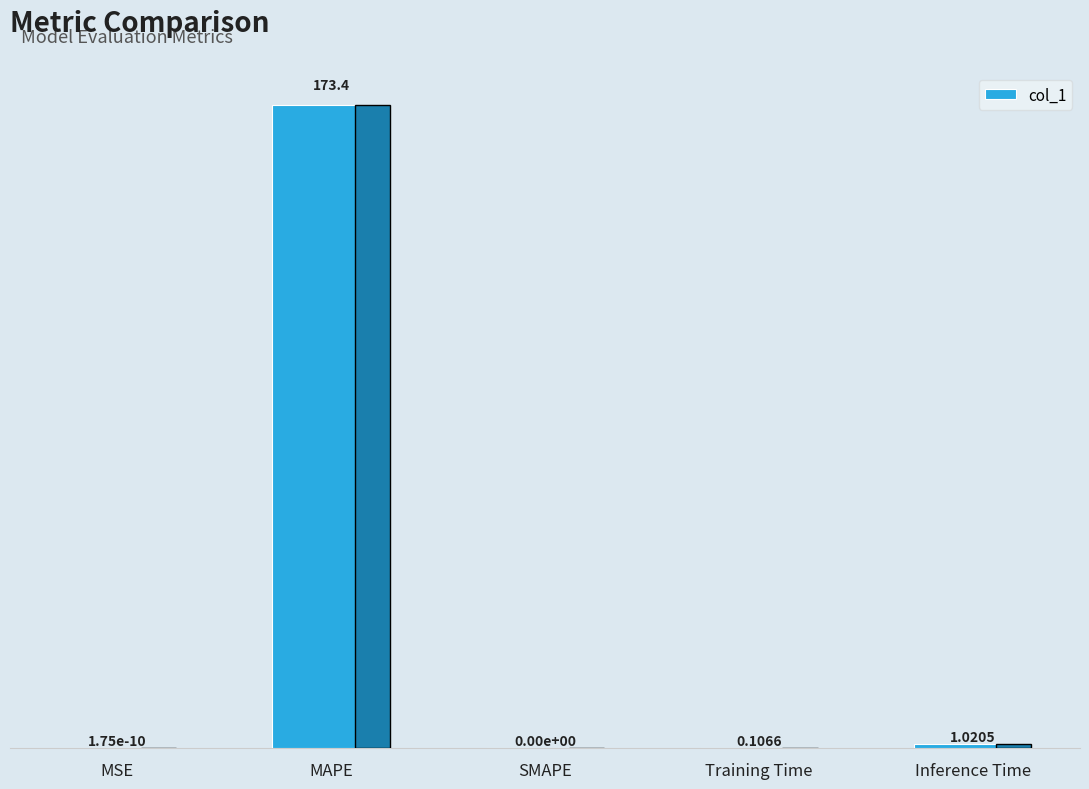

Where is the data nearest to the value 86?

Inference Time